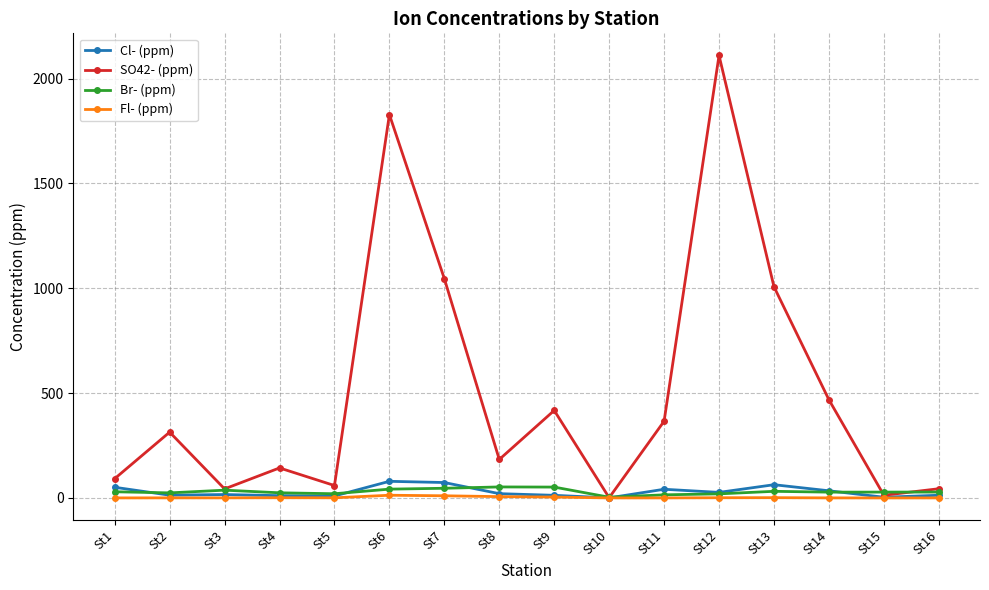

Which label corresponds to the largest value in the chart?

St12